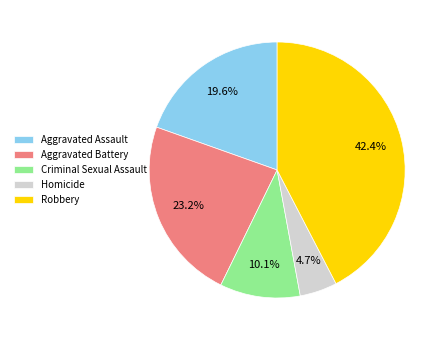

Is the sum of Robbery and Criminal Sexual Assault greater than half?

Yes